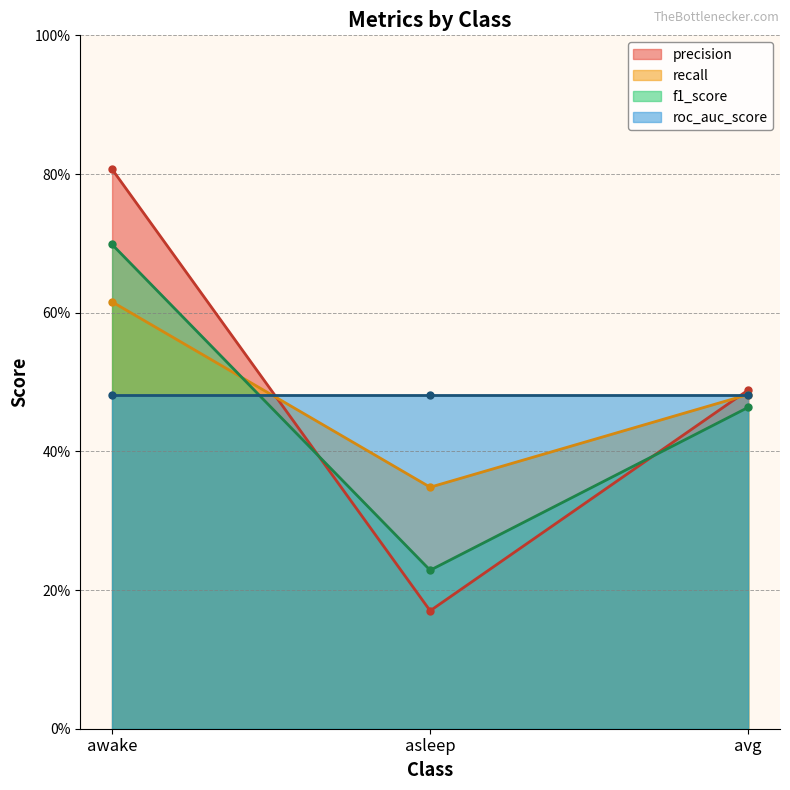

At which category is the sum across all series the highest?

awake